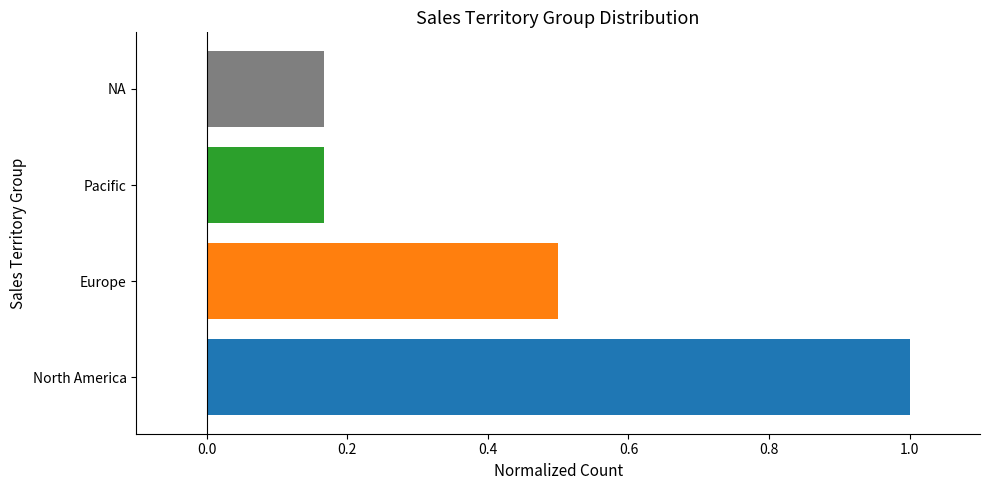

True or false: the data shows 1.0 at North America.

True